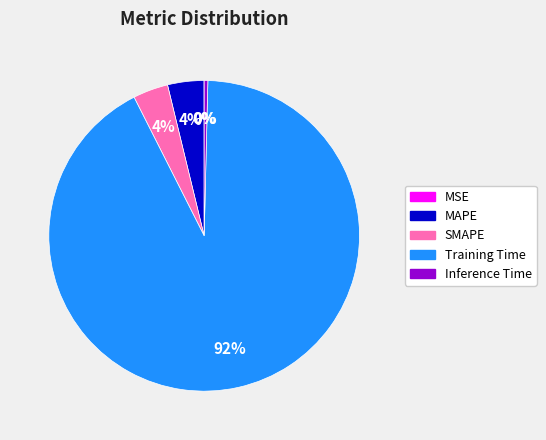

True or false: MAPE accounts for 4% of the total.

True